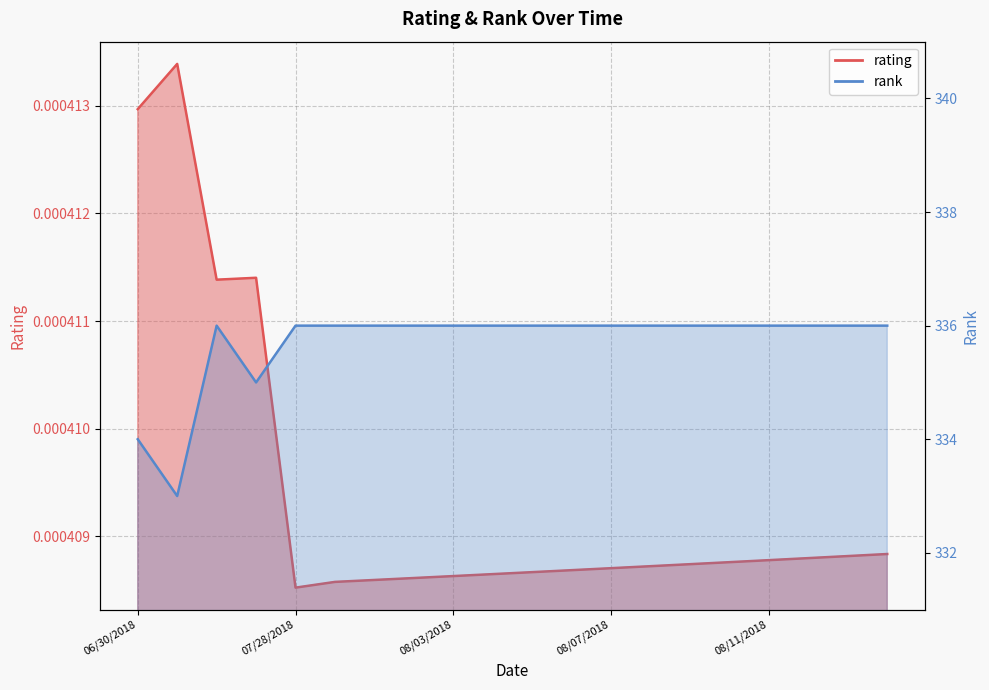

At which label does rank reach its minimum?

07/25/2018